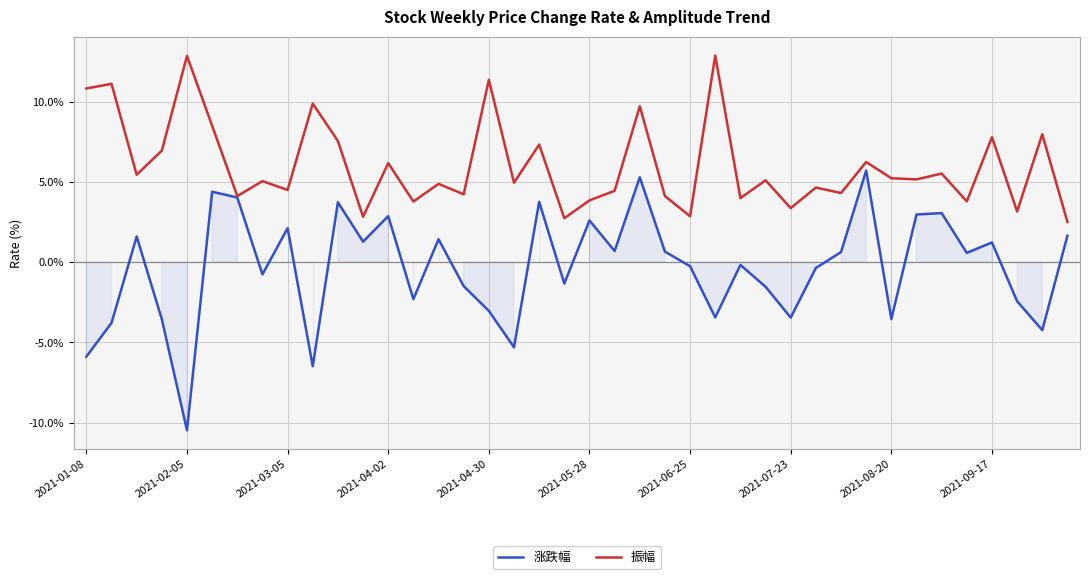

Which series has the widest spread of values?

涨跌幅